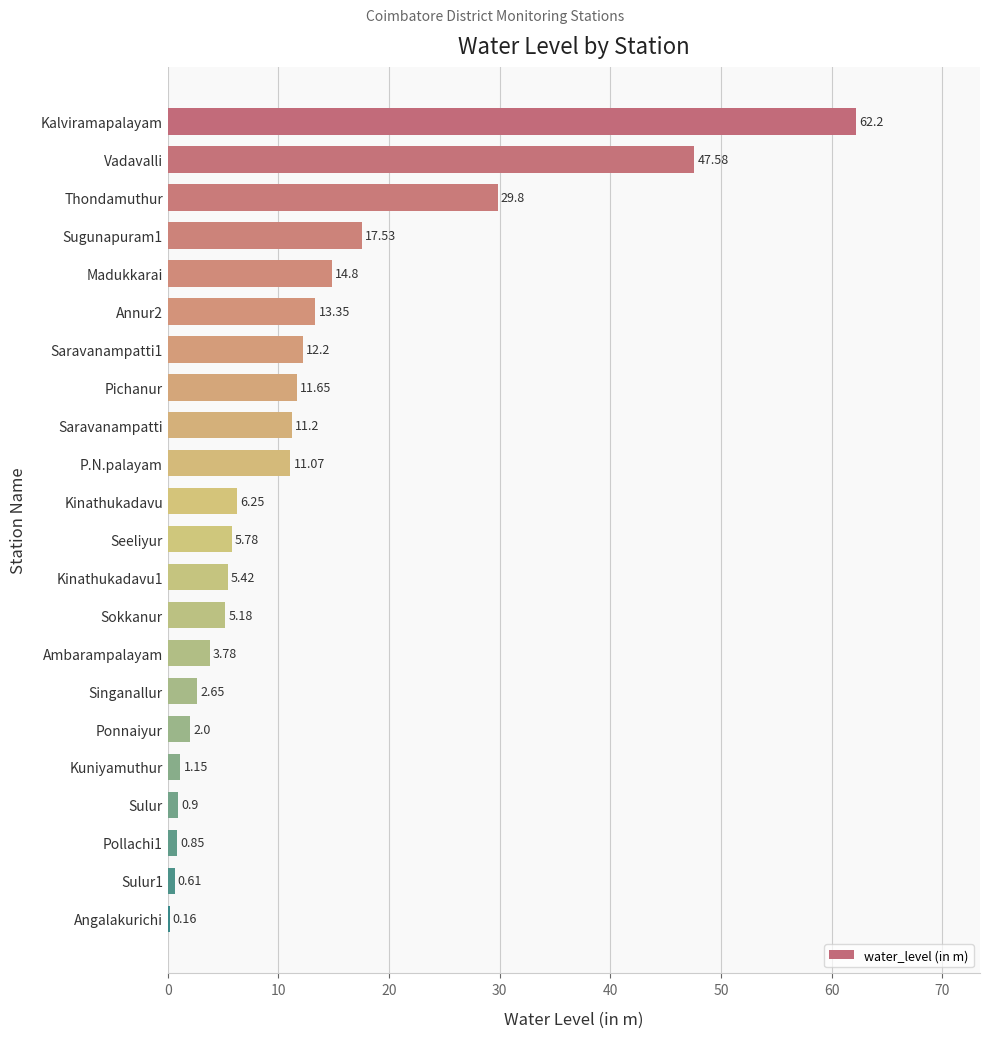

How many series are shown in this chart?

1